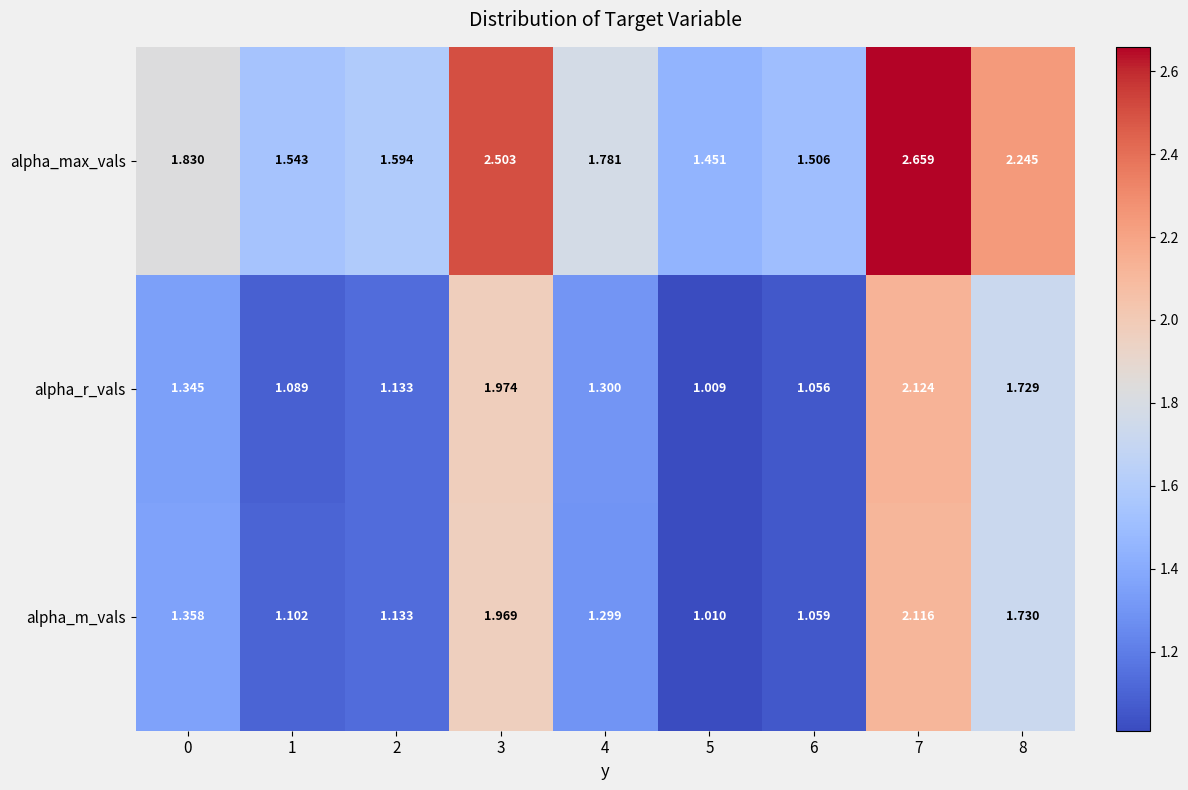

Which series has the widest spread of values?

alpha_max_vals